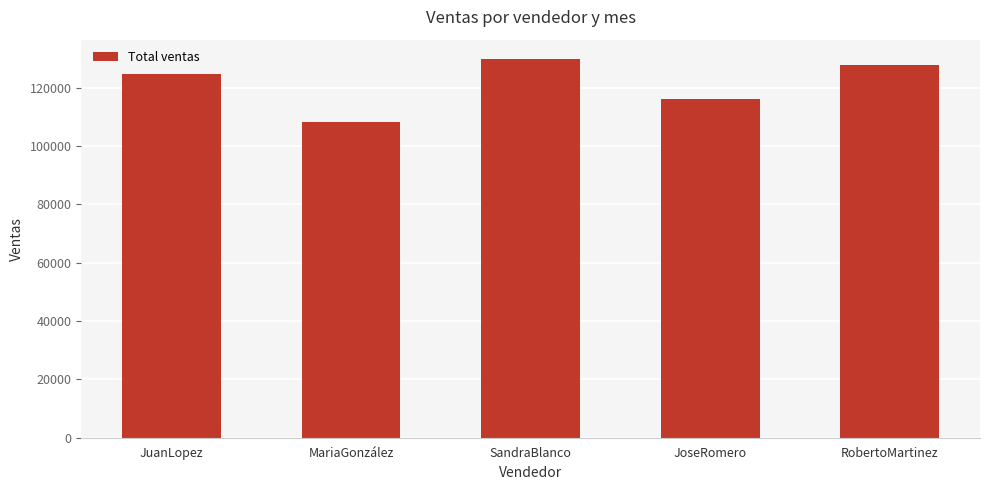

What is the average value?

121414.0